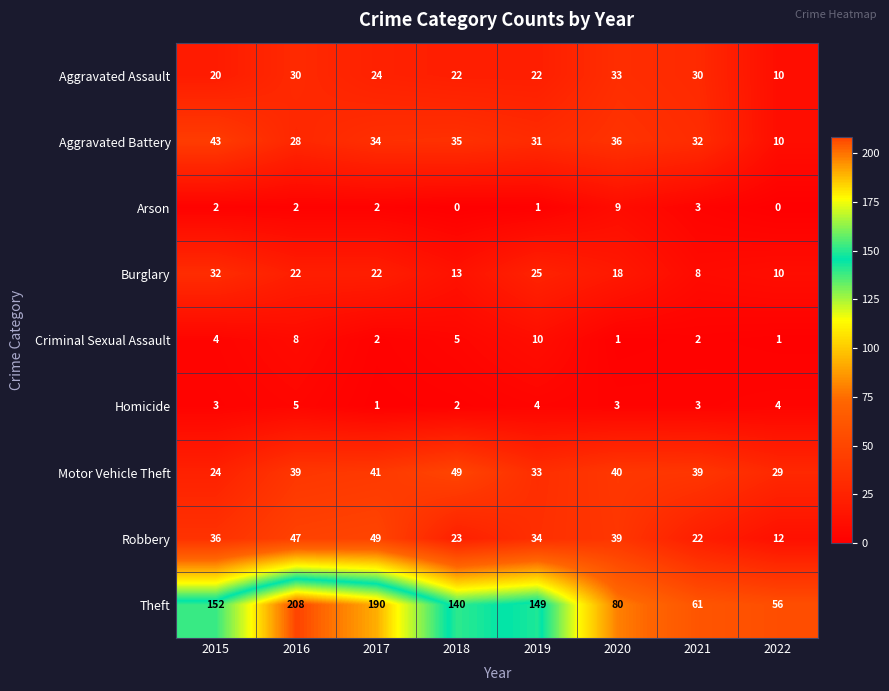

Which category has the highest value across all series?

2016